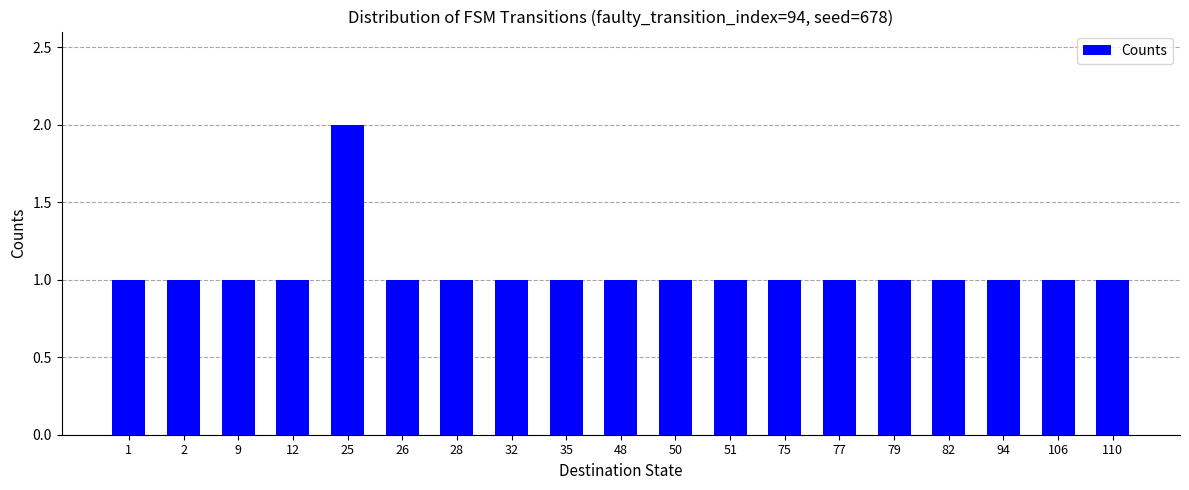

What is the sum of all values?

20